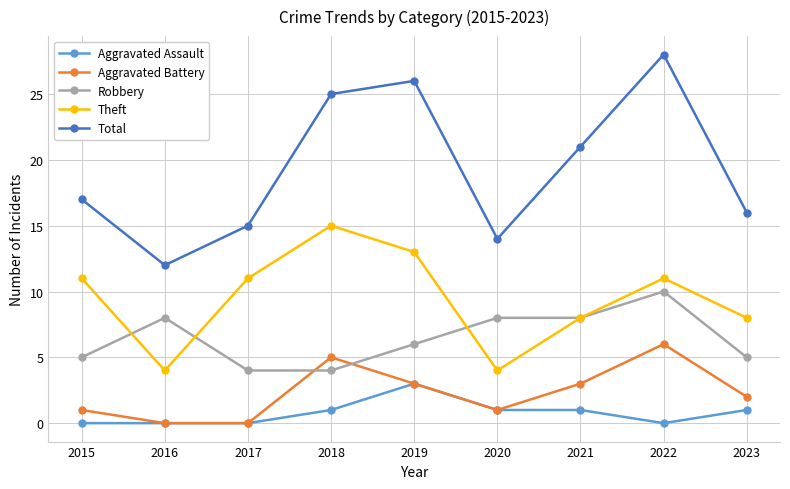

True or false: Robbery and Total cross at least once.

False